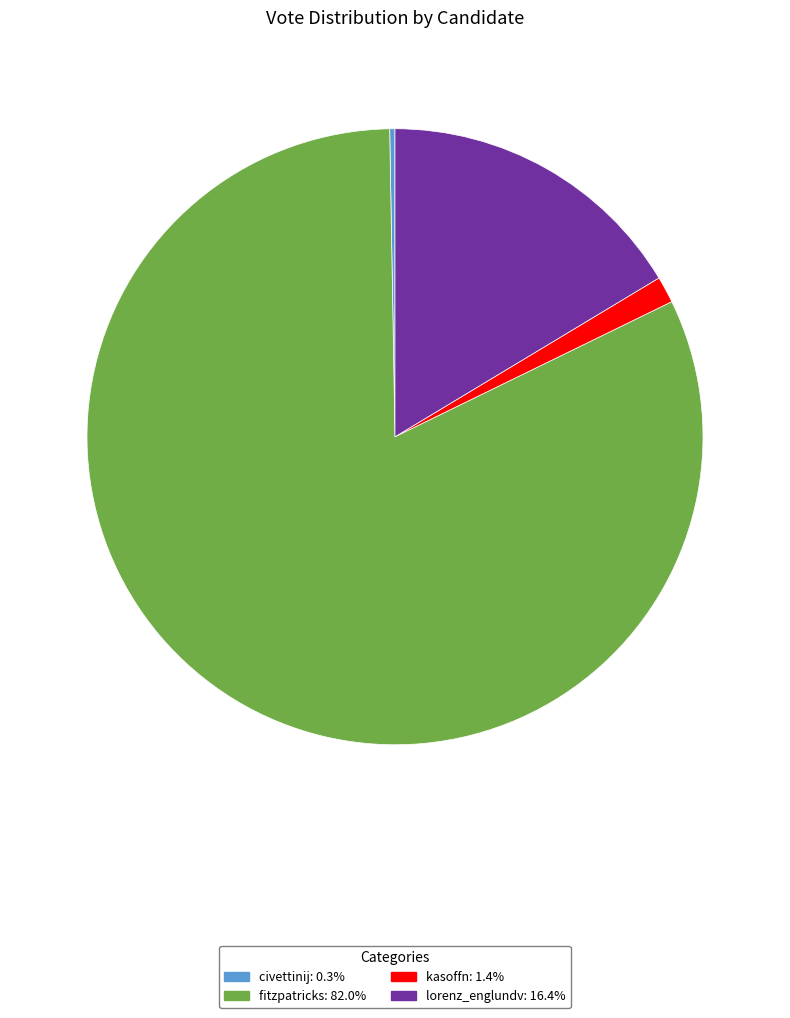

Which category has the biggest portion of the pie?

fitzpatricks